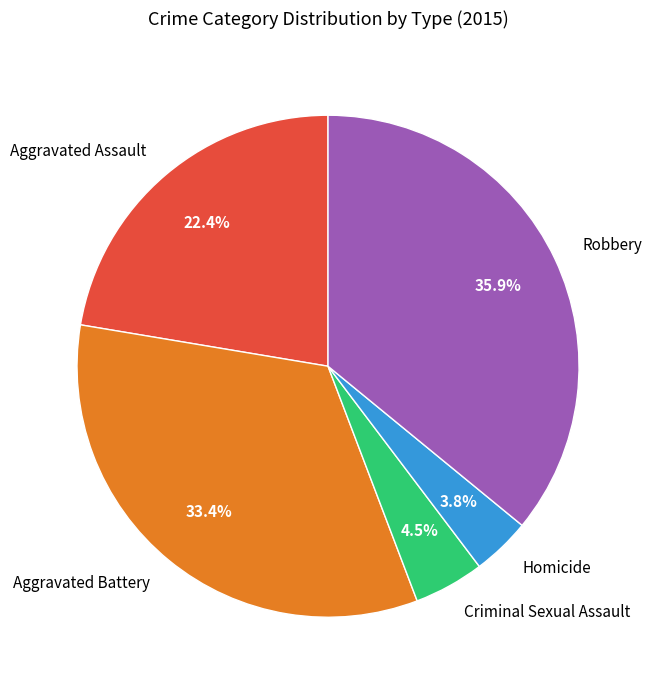

The Homicide slice represents 4% of the pie. True or false?

True